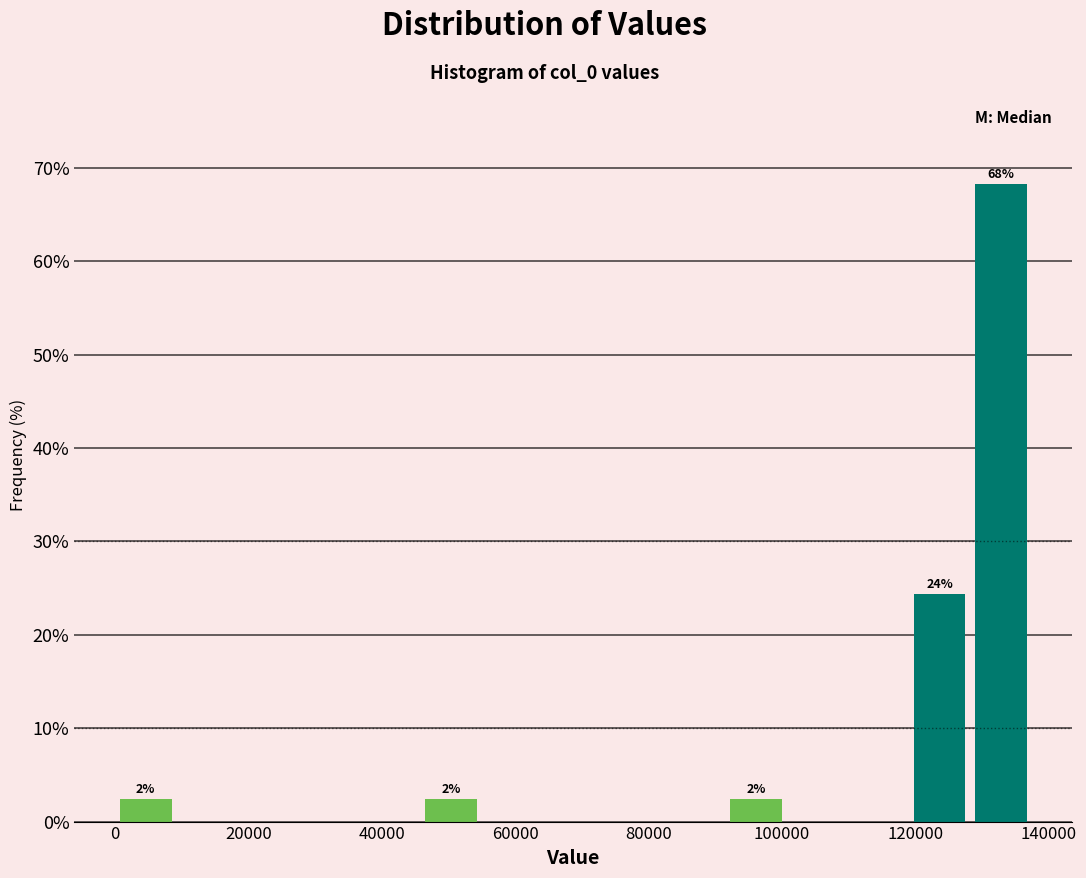

Which range on the x-axis has the tallest bar?

128000 to 138000